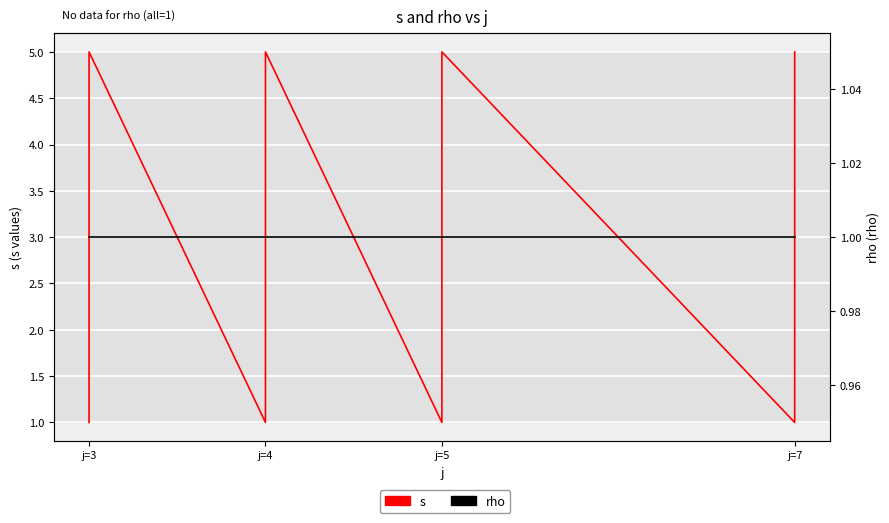

What are all the series names shown in the legend?

s, rho